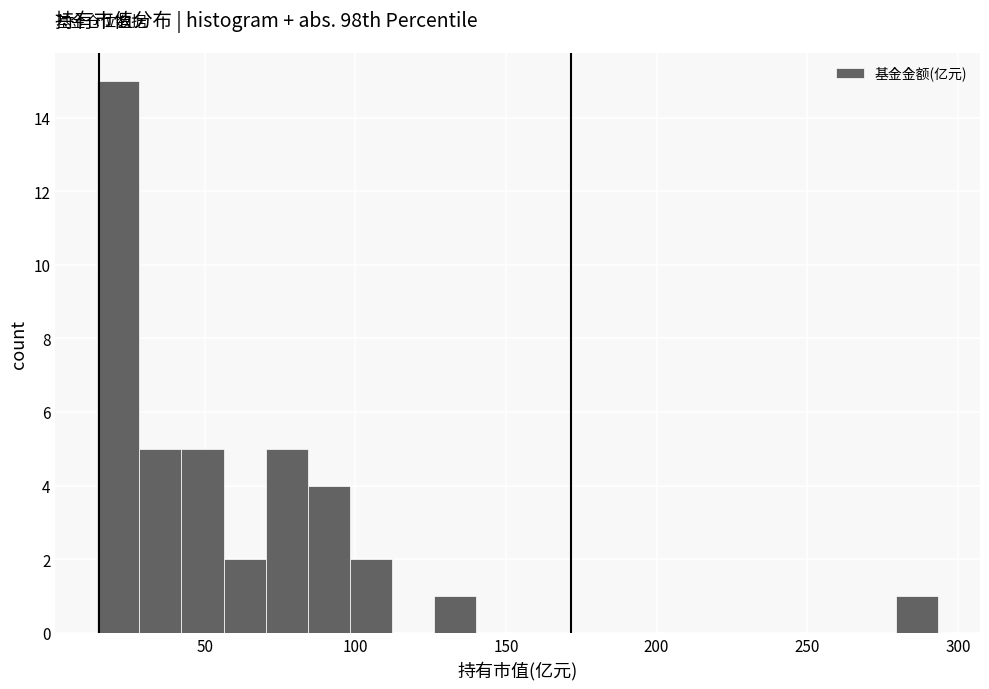

Around what value on the x-axis is the tallest bar? Give the approximate position of its centre, as read against the axis.

20